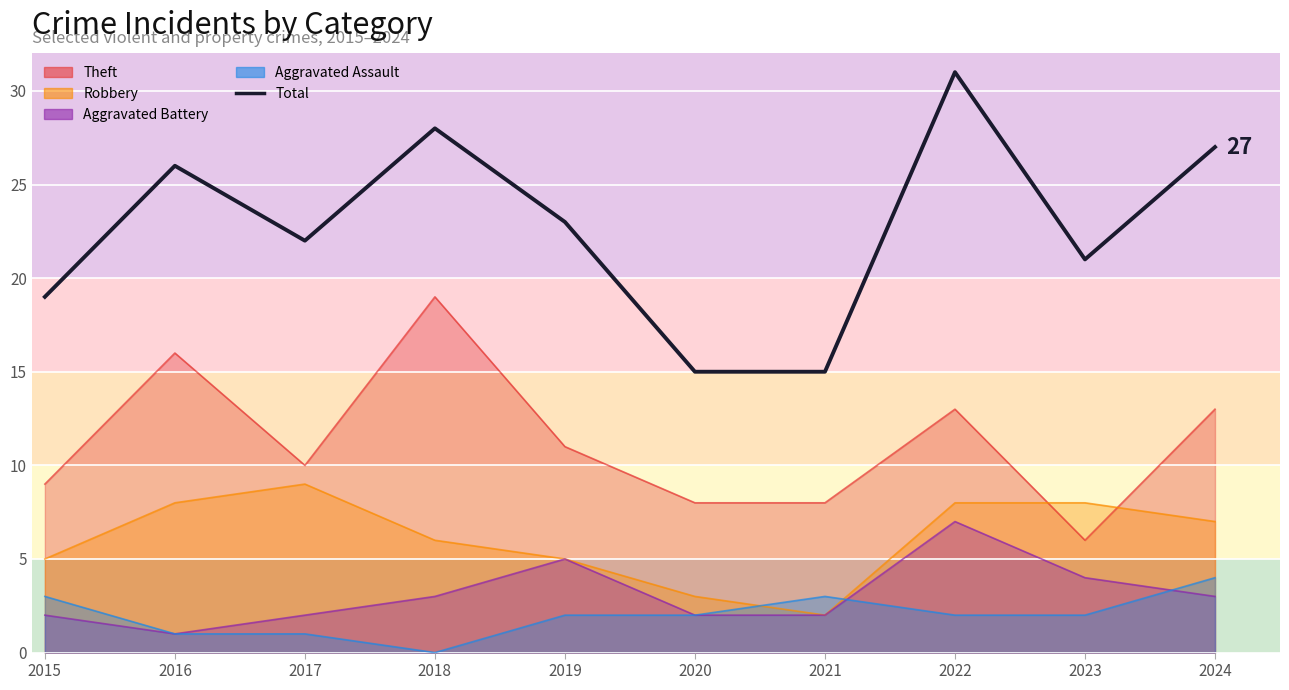

What is the greatest value displayed?

31